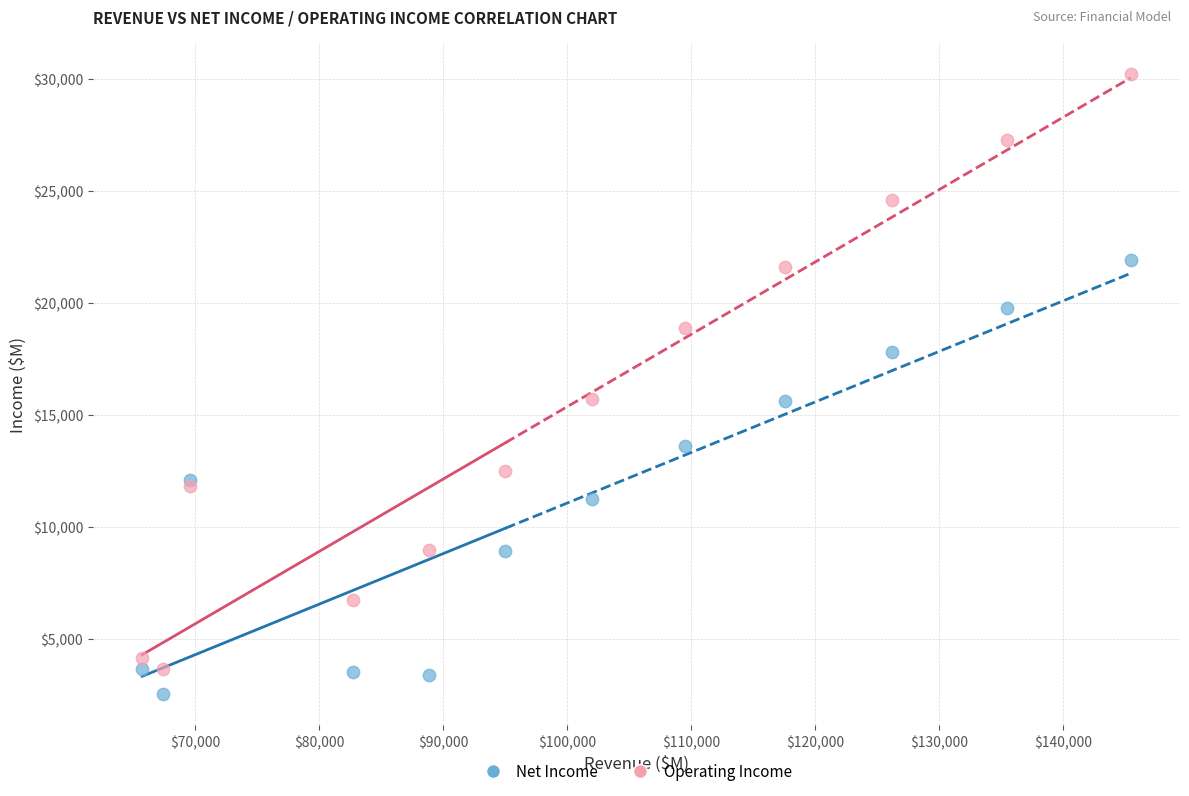

What are all the series names shown in the legend?

Net Income, Operating Income